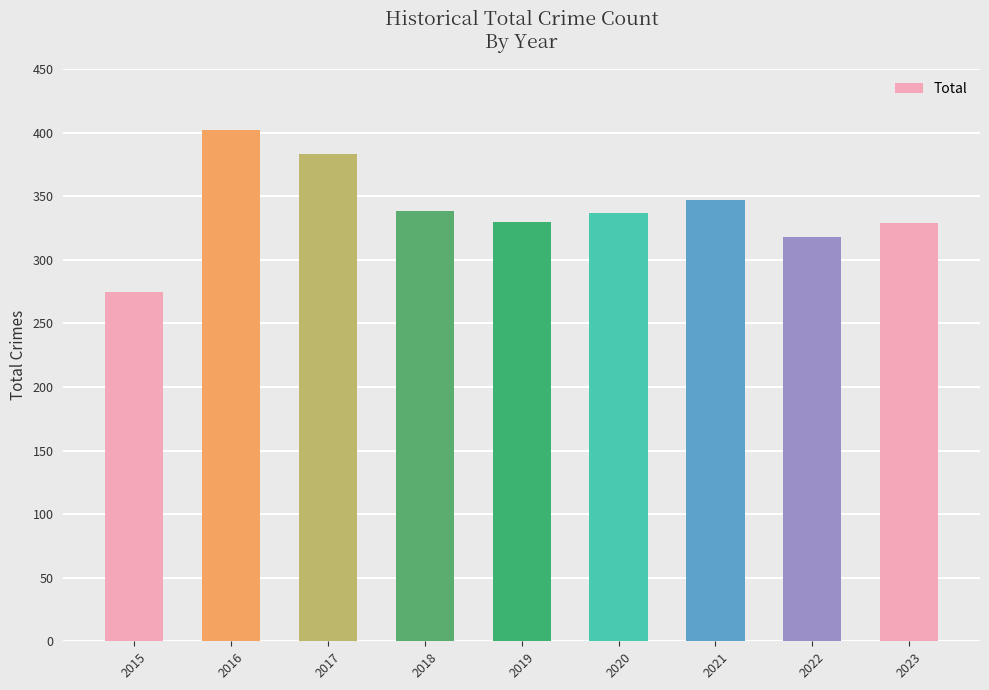

What is the sum of the values at 2020 and 2019?

667